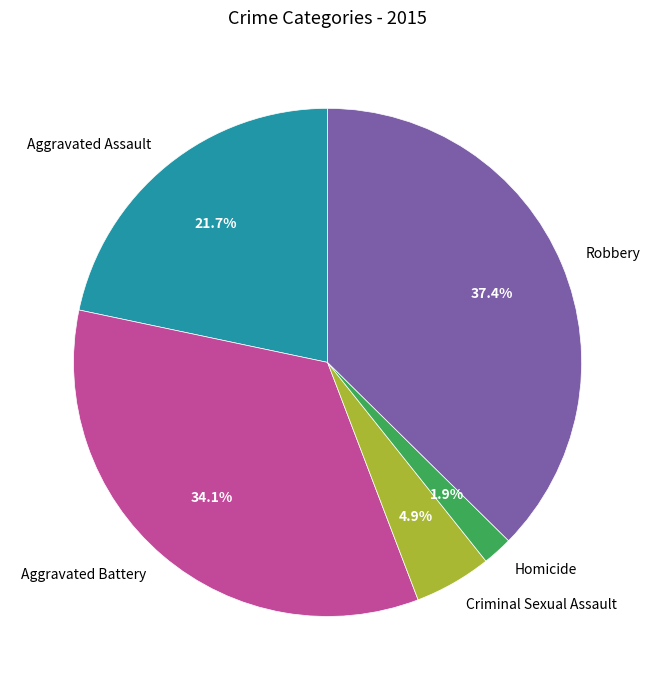

To the nearest percent, what is the difference between the Robbery and Aggravated Assault slice percentages?

16%